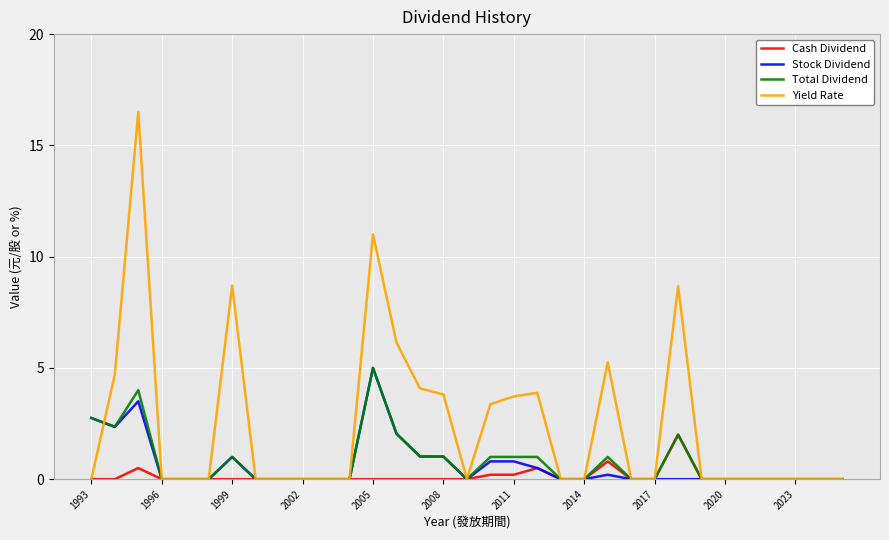

Which series has the largest total across all categories?

Yield Rate